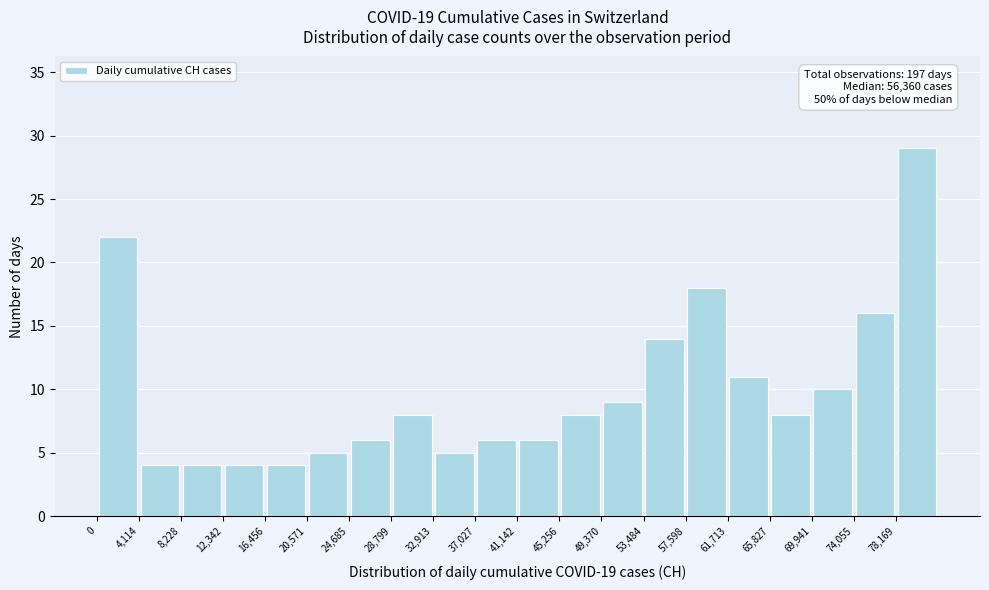

Which range on the x-axis has the tallest bar?

78000 to 82500